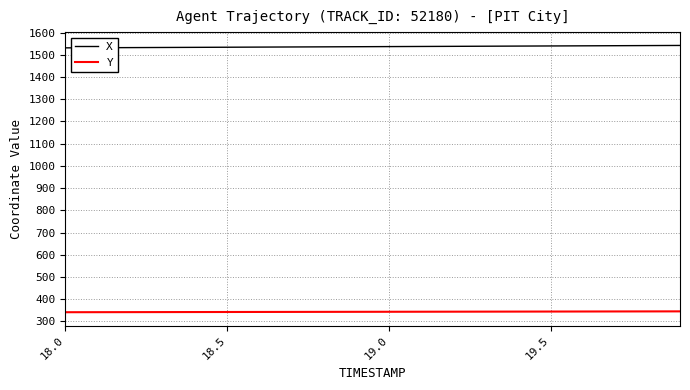

Which series has the largest total across all categories?

X